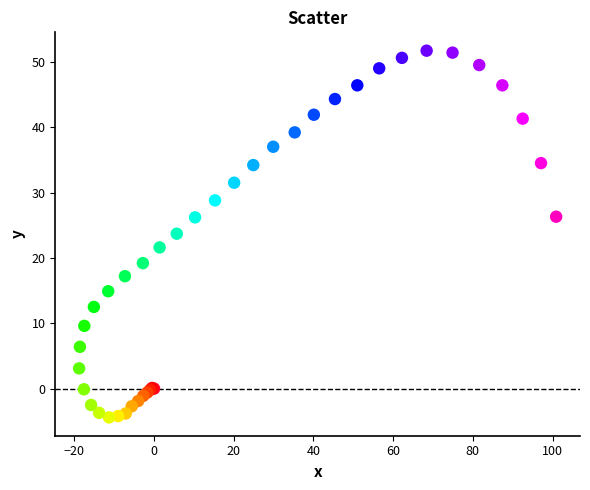

What Y value in the scatter plot is closest to 23?

23.7